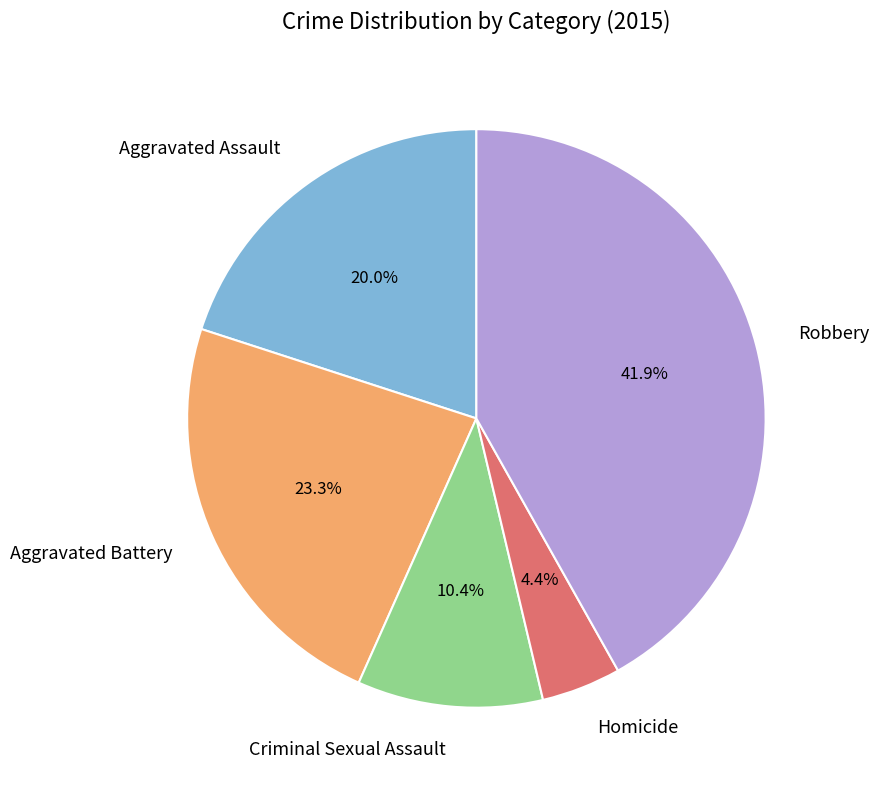

Is there a majority slice in this chart?

No